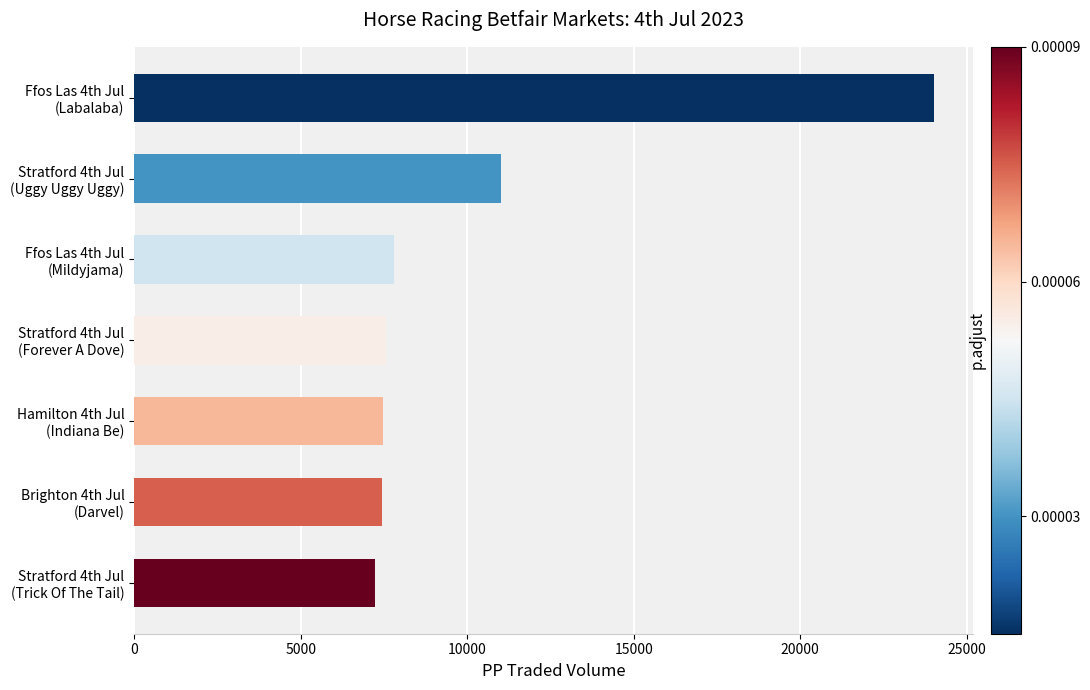

What is the smallest value displayed?

7244.5